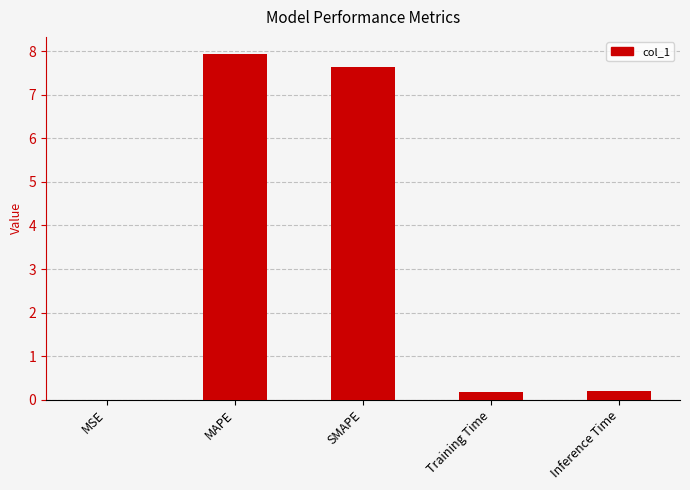

What is the greatest value displayed?

7.9